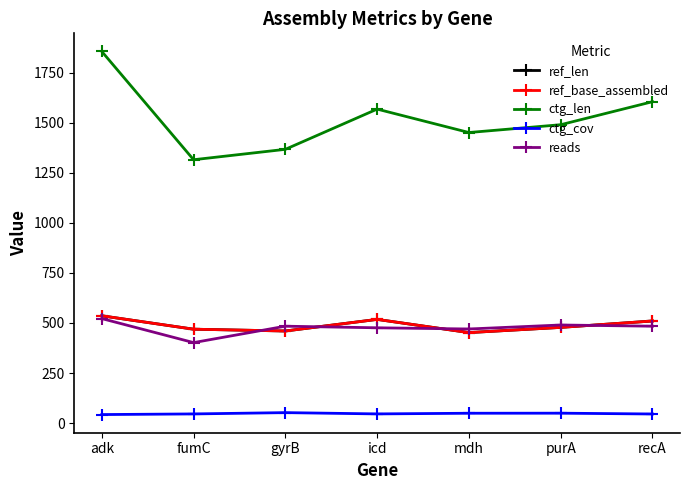

What is the total value across all series at mdh?

2874.9